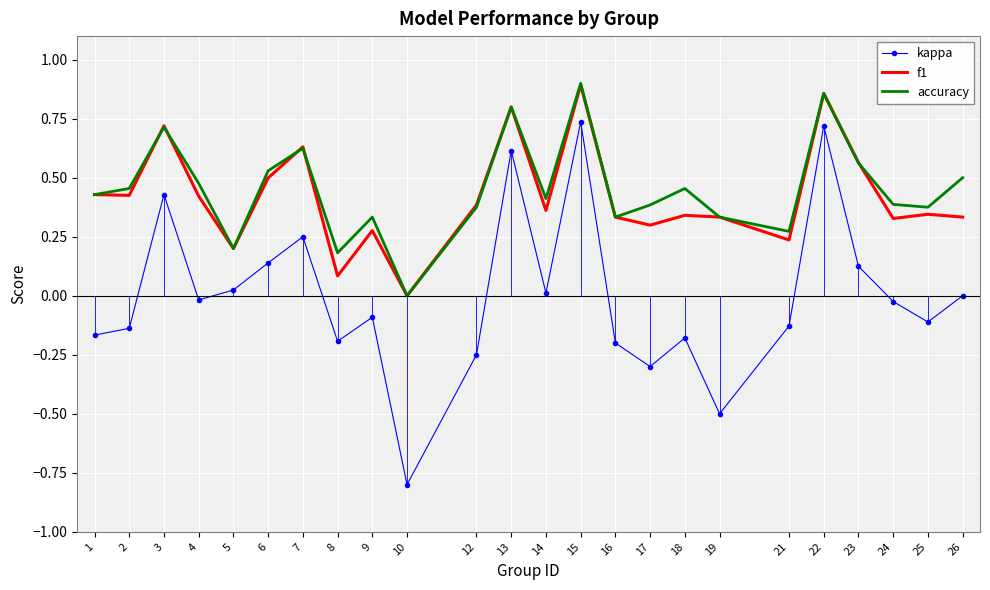

Which series has the largest range (max minus min)?

kappa